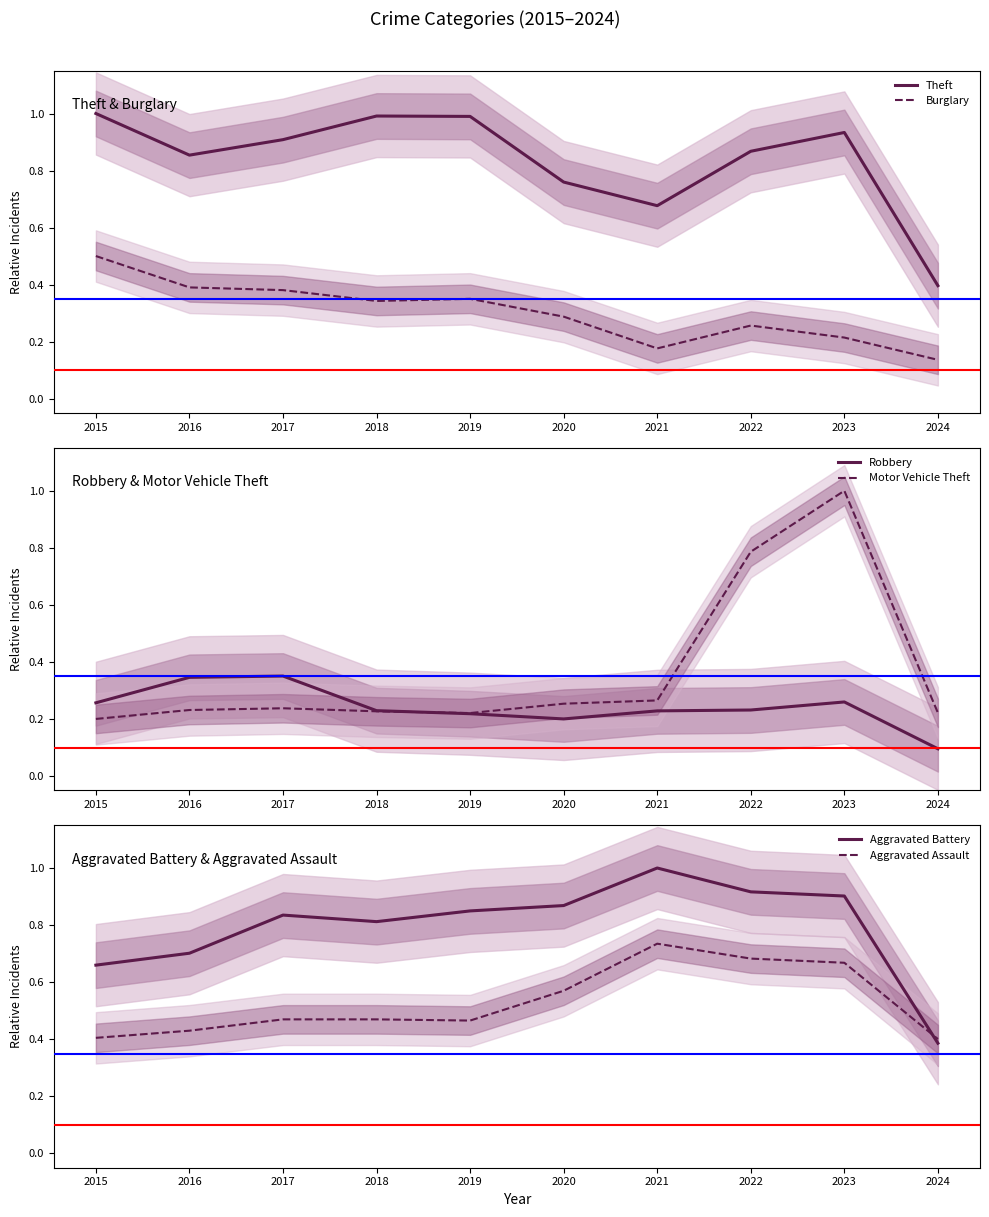

How many series are shown in this chart?

6